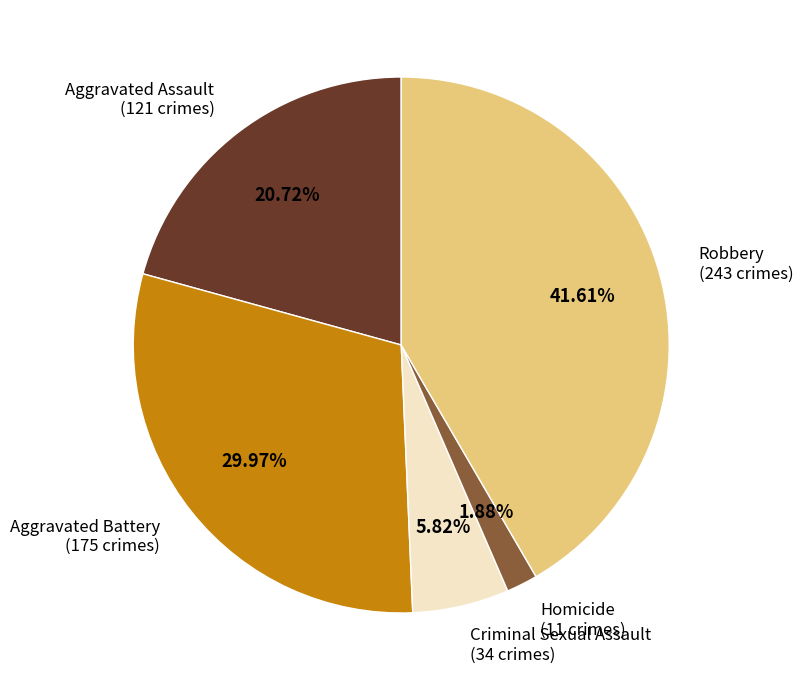

Combined, what portion of the pie is Robbery and Aggravated Assault?

62.3%